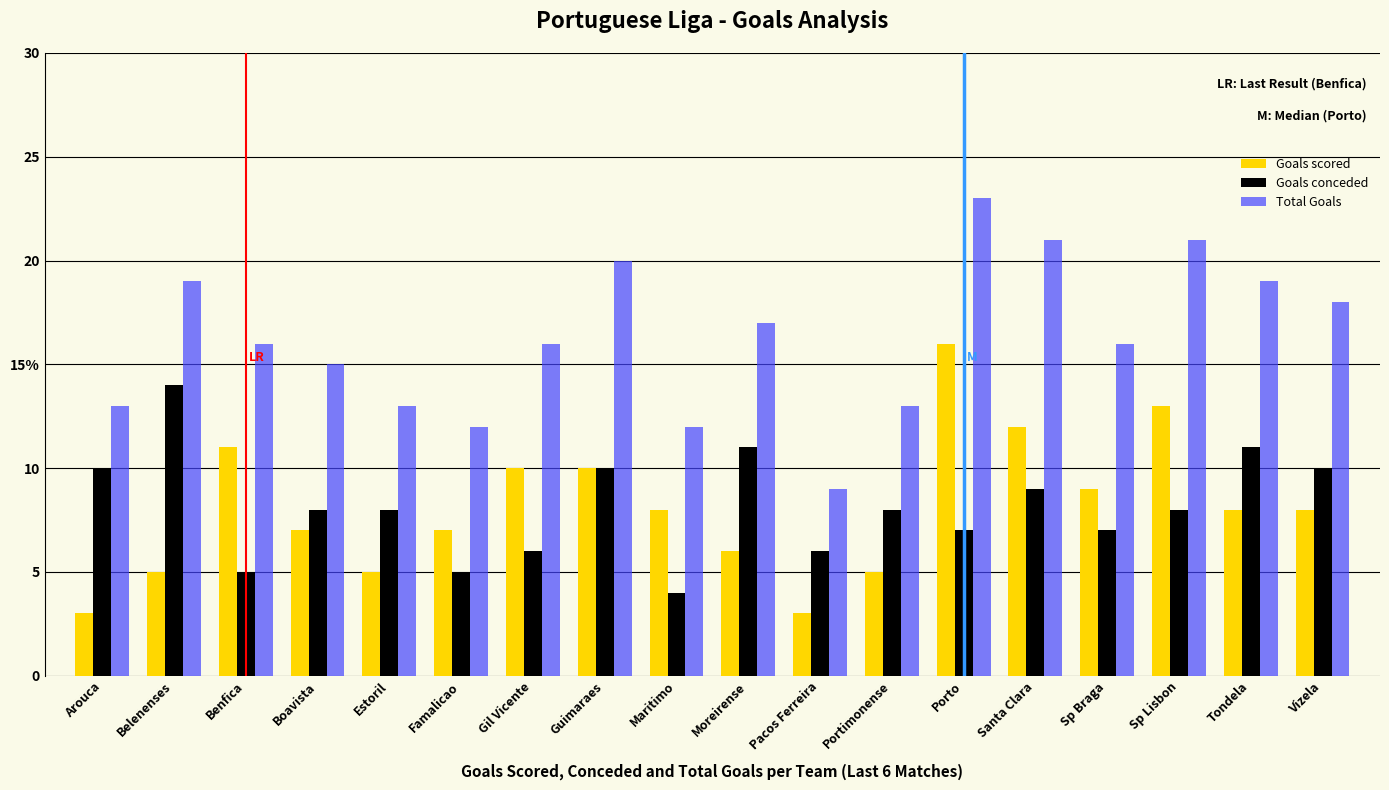

What is the minimum value shown in the chart?

3